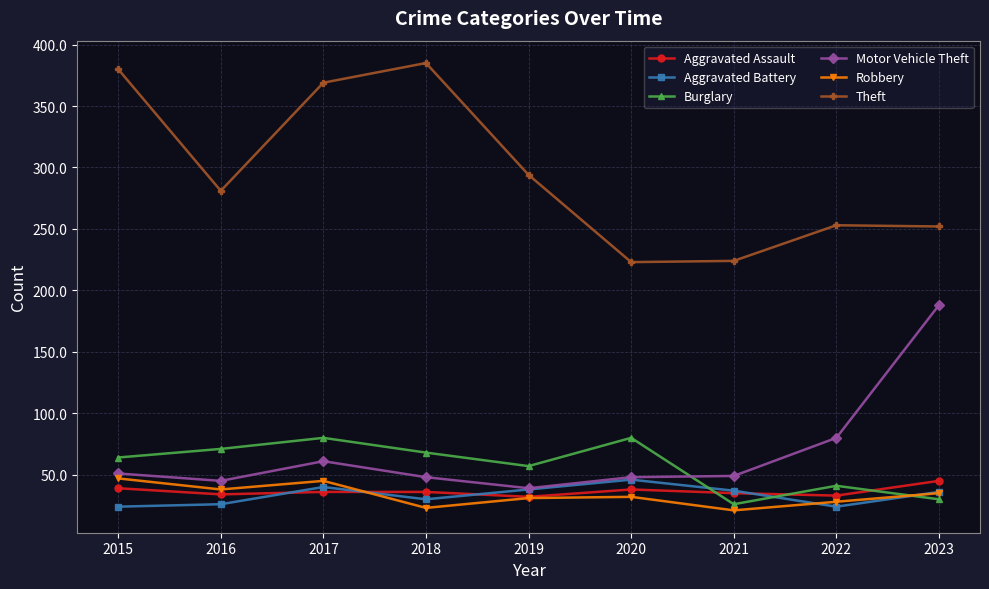

What is the maximum value shown in the chart?

385